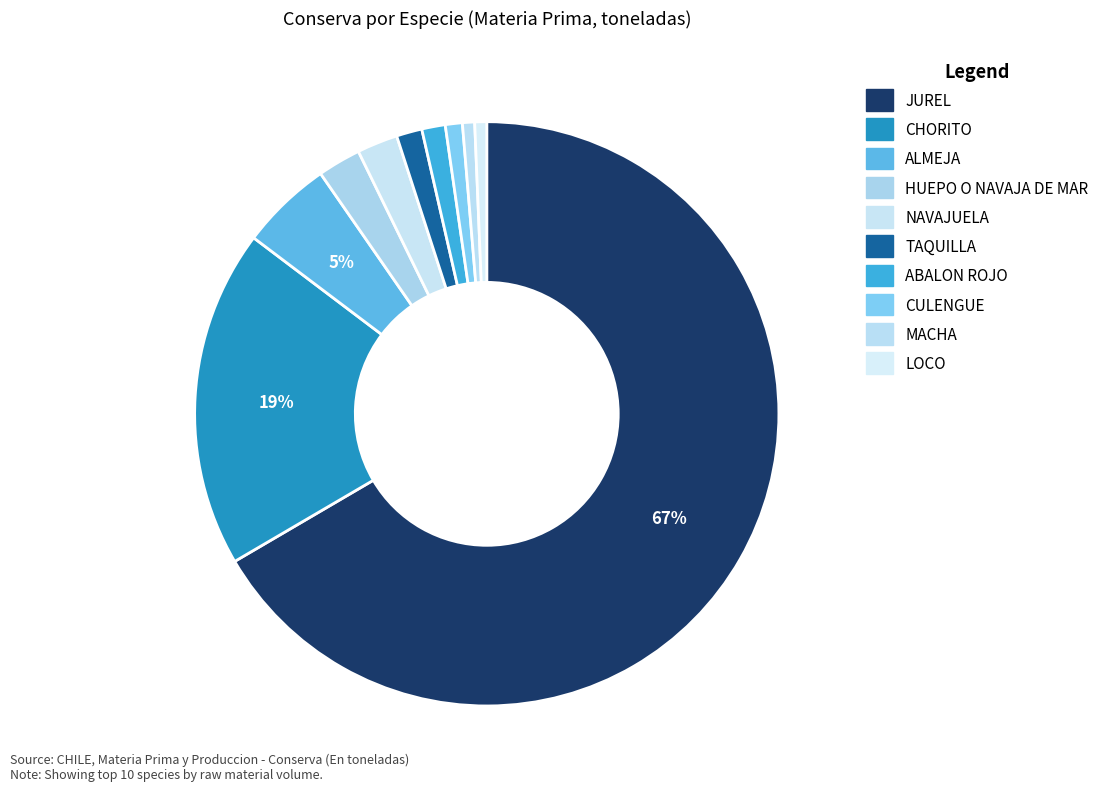

How many slices are in this pie chart?

10